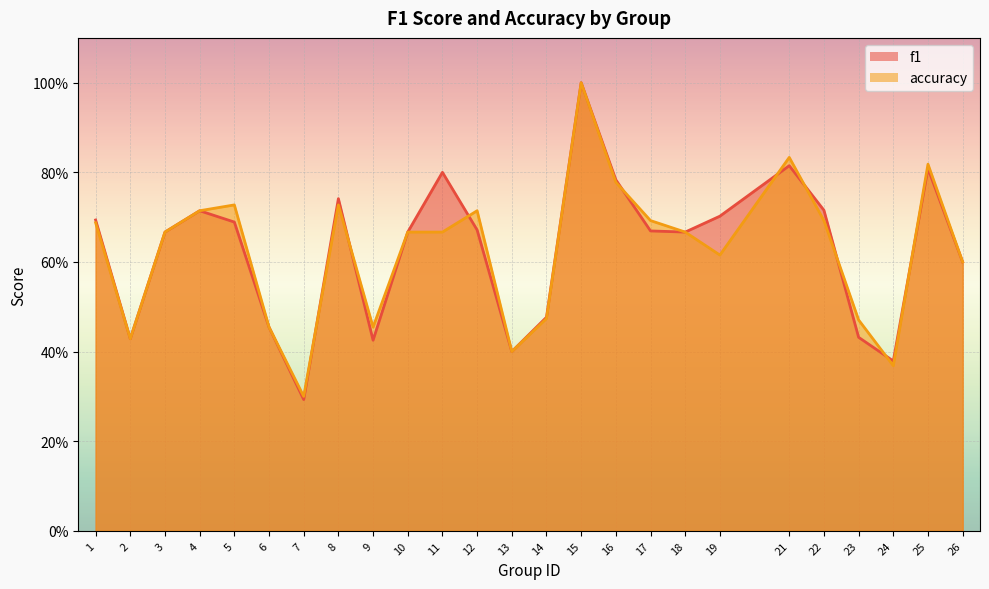

How many accuracy values are between 0 and 1?

25